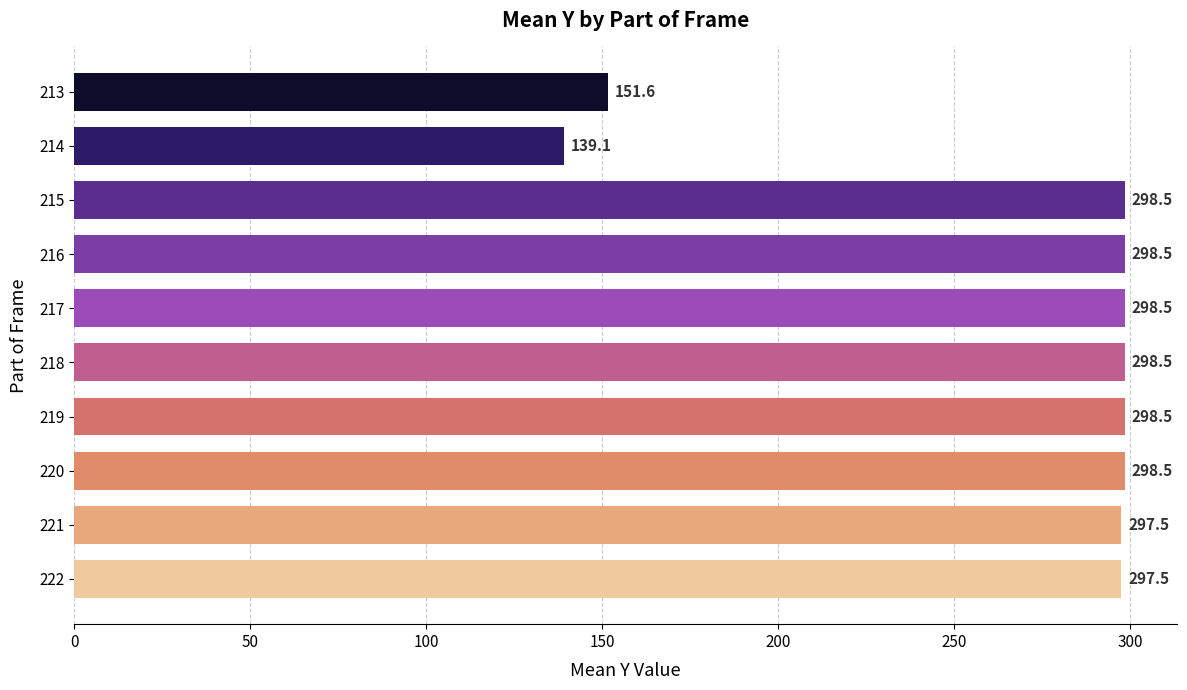

Reading top to bottom, what are all the values shown in this chart?

213=151.6	214=139.1	215=298.5	216=298.5	217=298.5	218=298.5	219=298.5	220=298.5	221=297.5	222=297.5